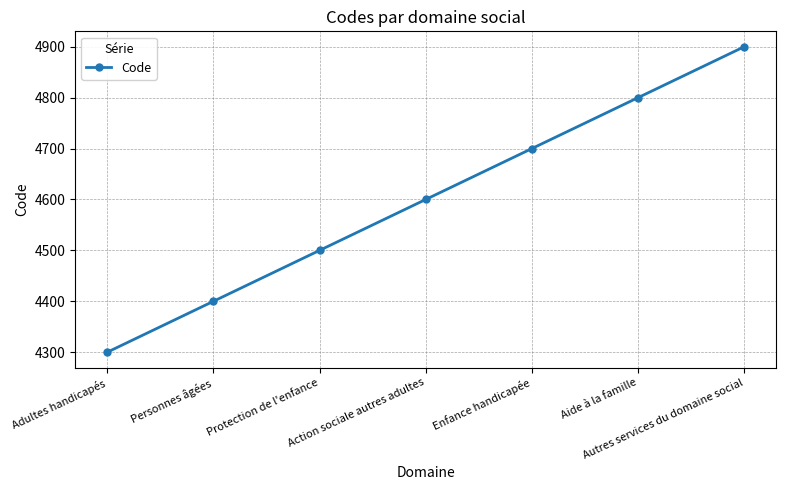

Reading left to right, extract all data points from this chart.

4300	4400	4500	4600	4700	4800	4900